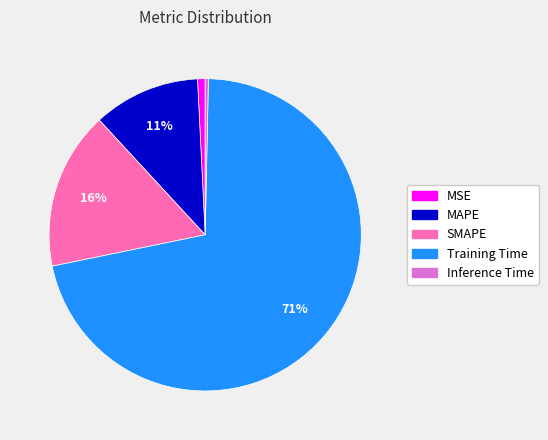

To the nearest percent, what percentage of the pie is MAPE?

11%